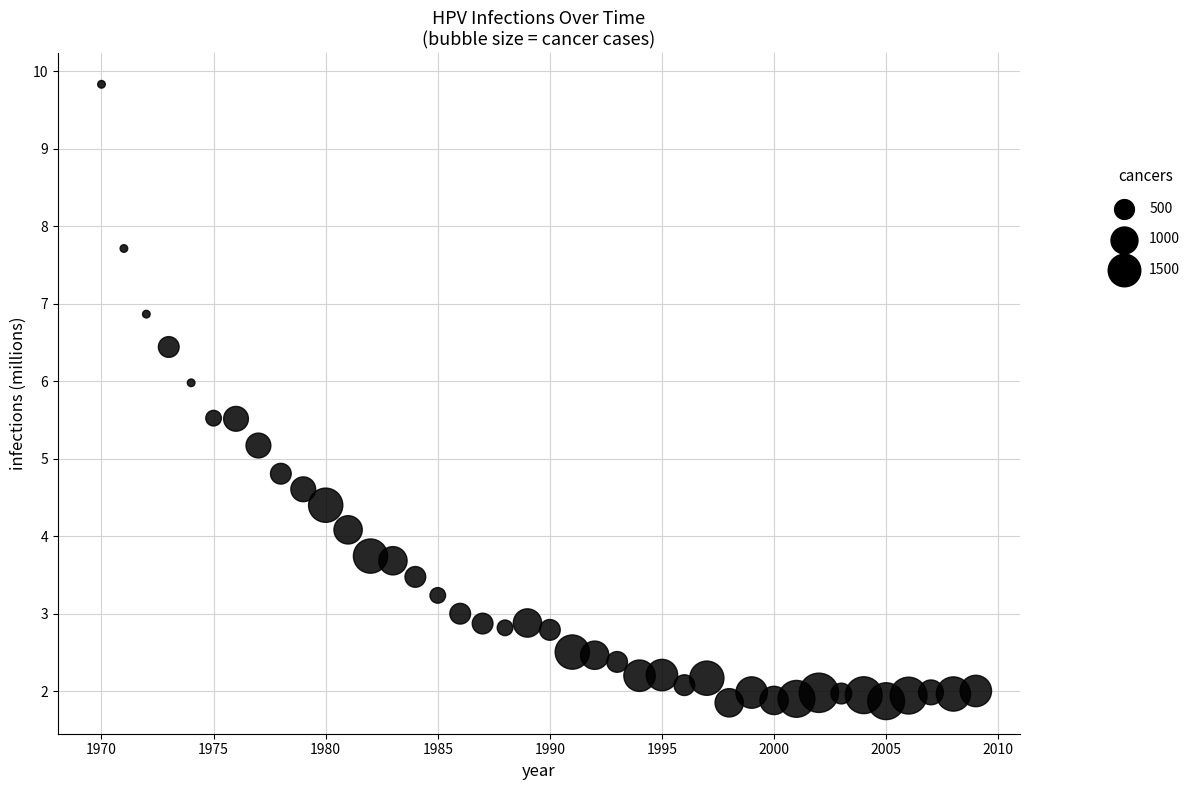

What is the range of X values (max minus min)?

39.0